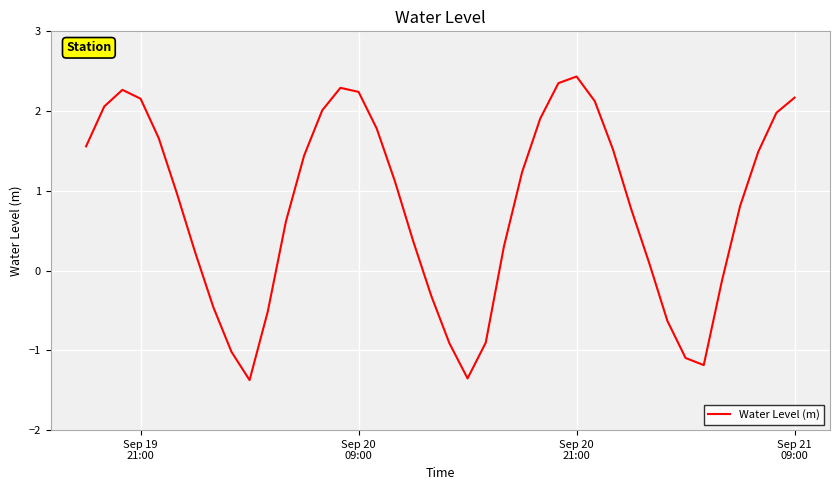

What is the greatest value displayed?

2.4